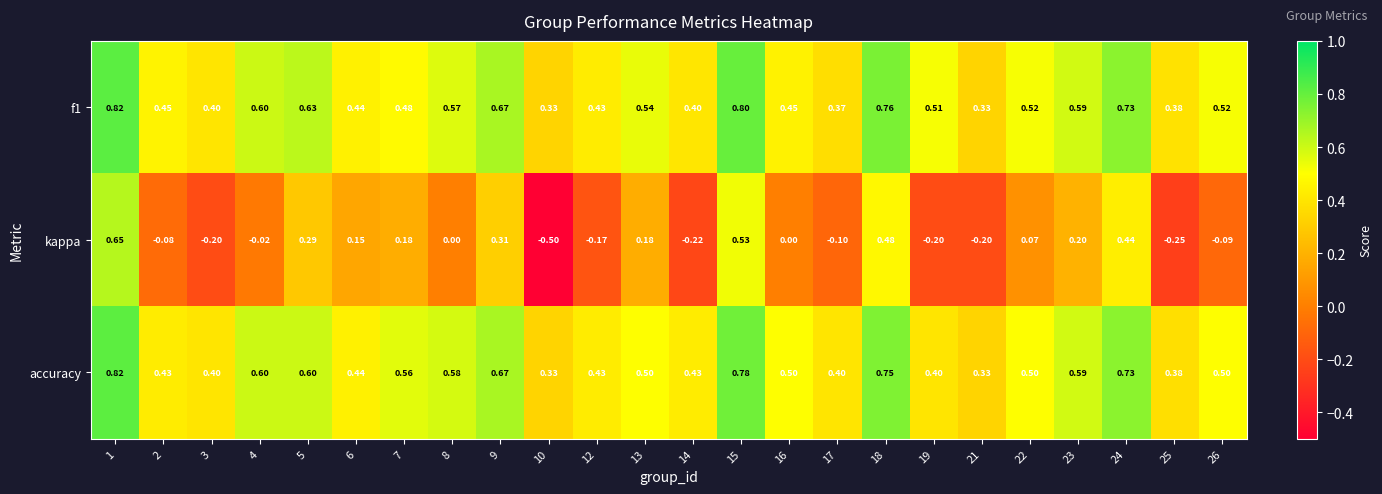

Is the value of f1 at 17 greater than the value of accuracy at 12?

No